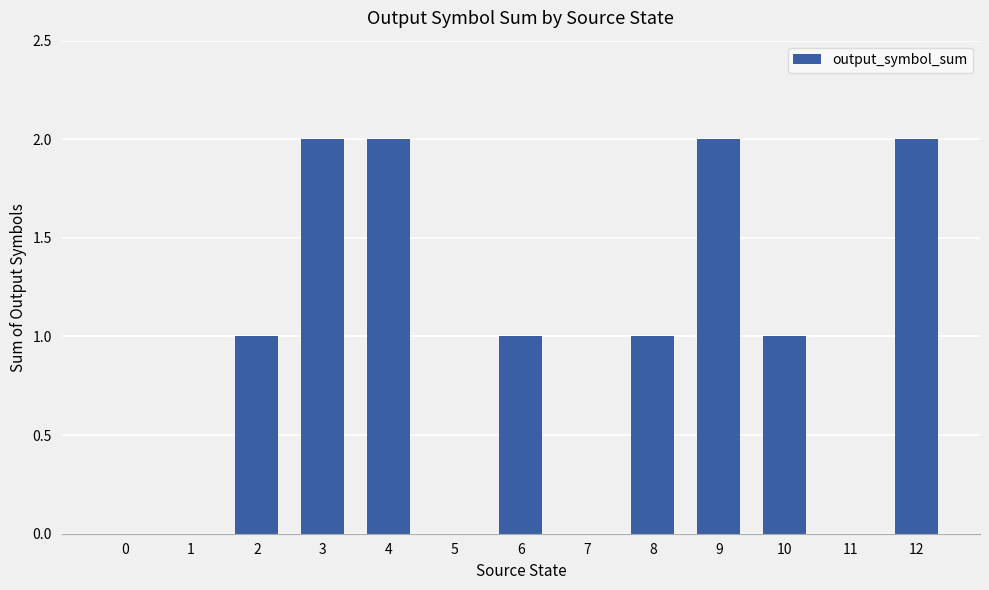

Reading right to left, extract all data points from this chart.

12=2	11=0	10=1	9=2	8=1	7=0	6=1	5=0	4=2	3=2	2=1	1=0	0=0